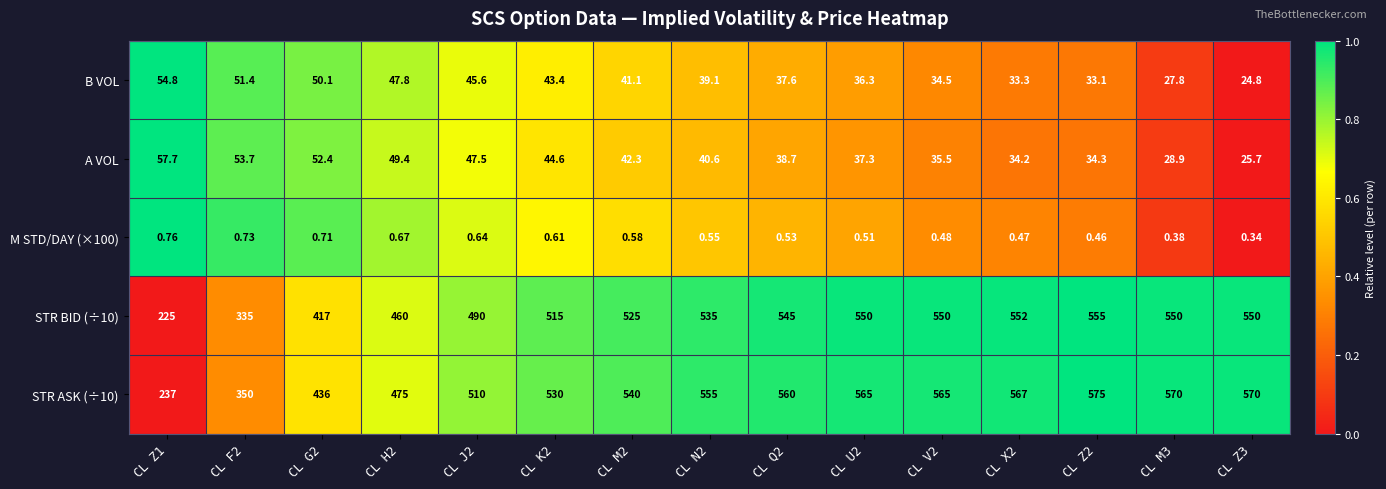

How many distinct data groups are displayed?

5